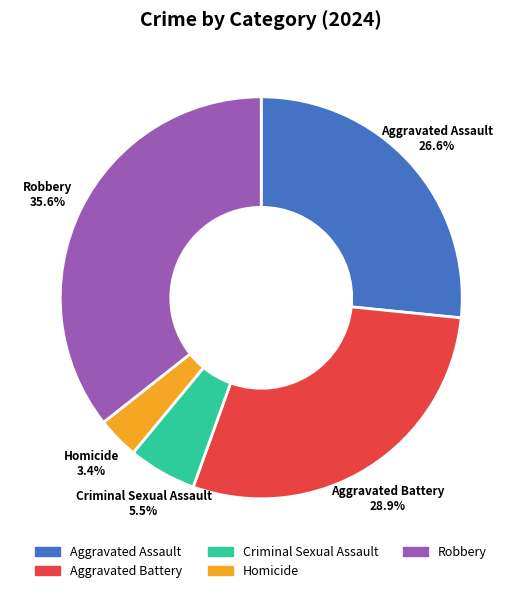

What percentage is the Aggravated Assault slice, to the nearest percent?

27%